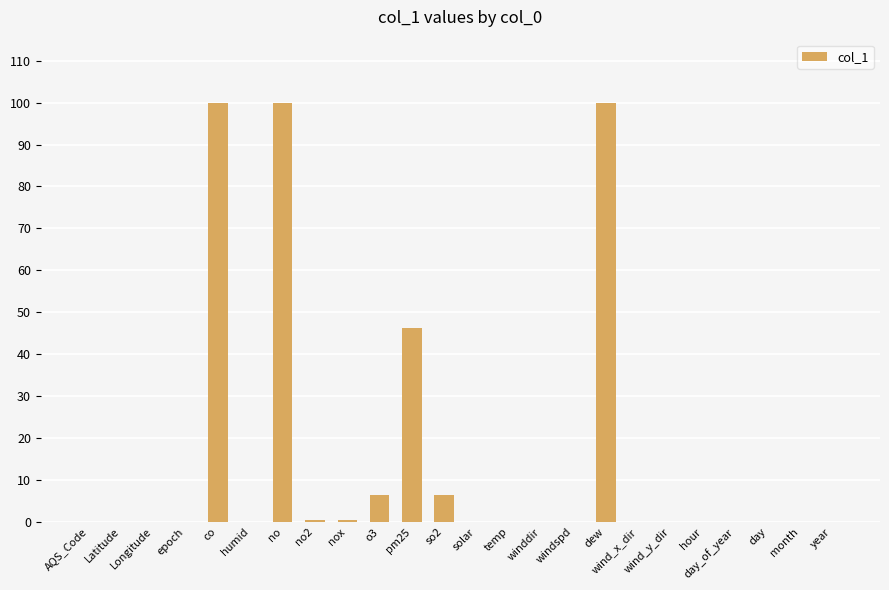

What is the maximum value shown in the chart?

100.0